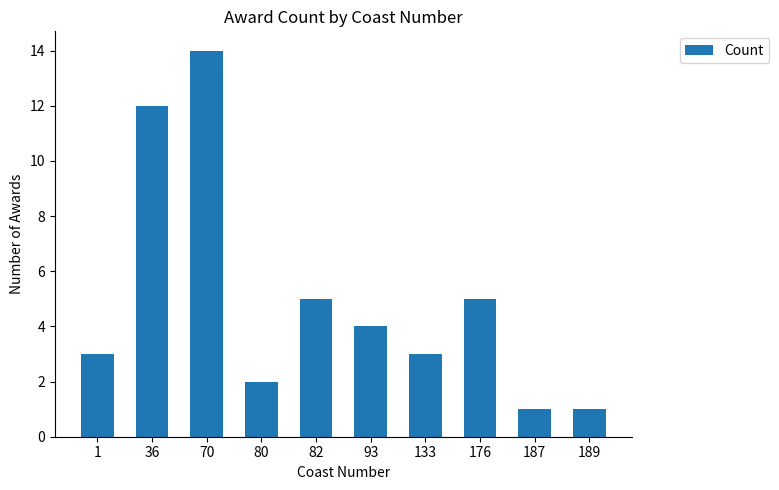

What is the ratio of the value at 36 to the value at 133?

4.0